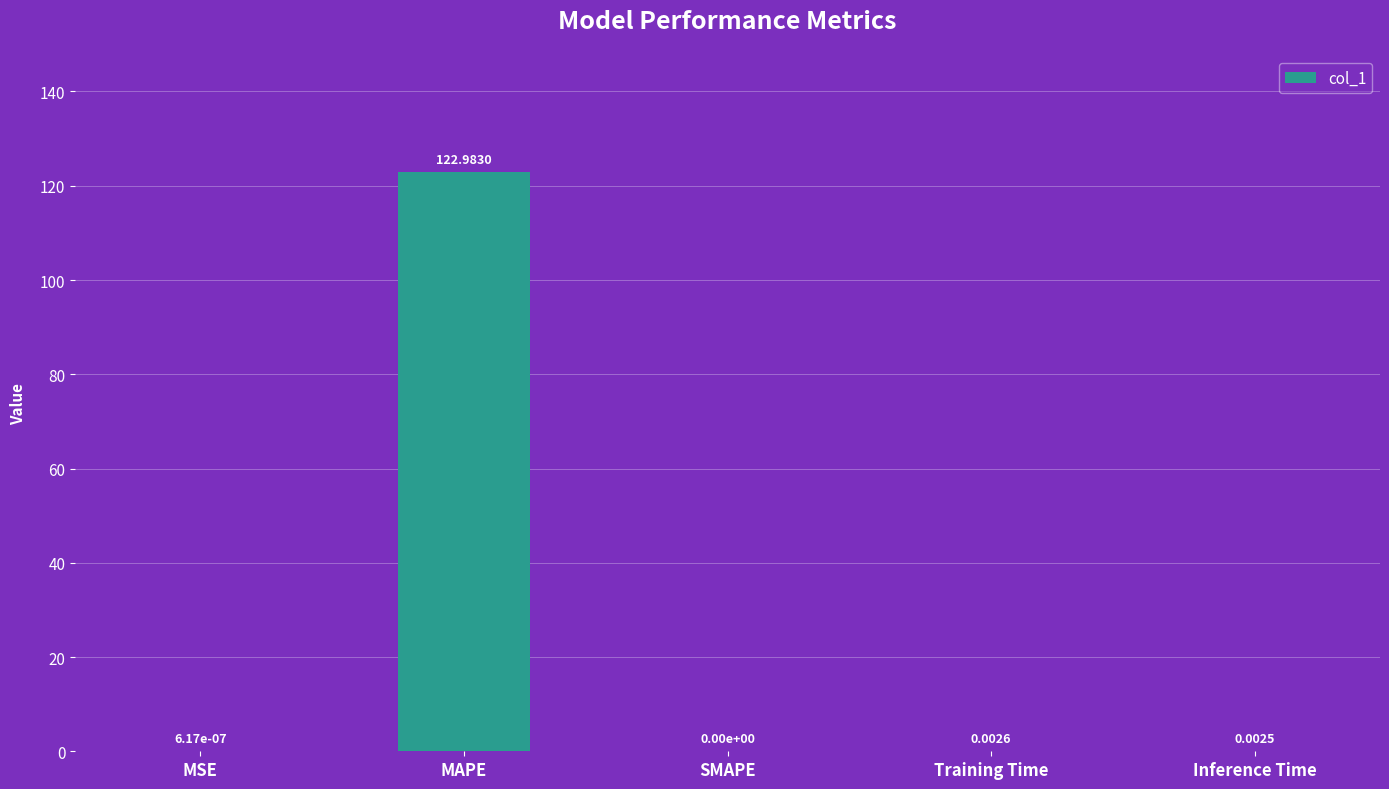

What is the maximum value shown in the chart?

123.0